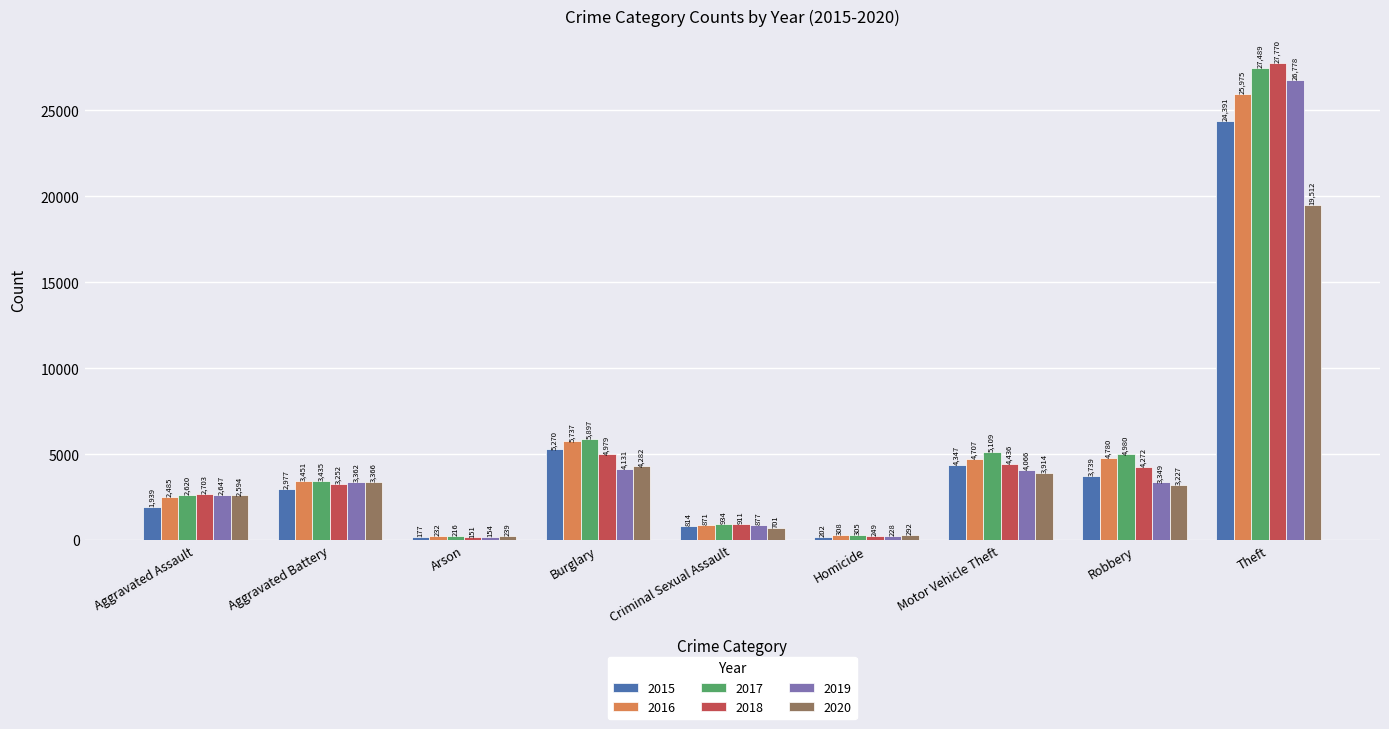

Which series has the largest total across all categories?

2017